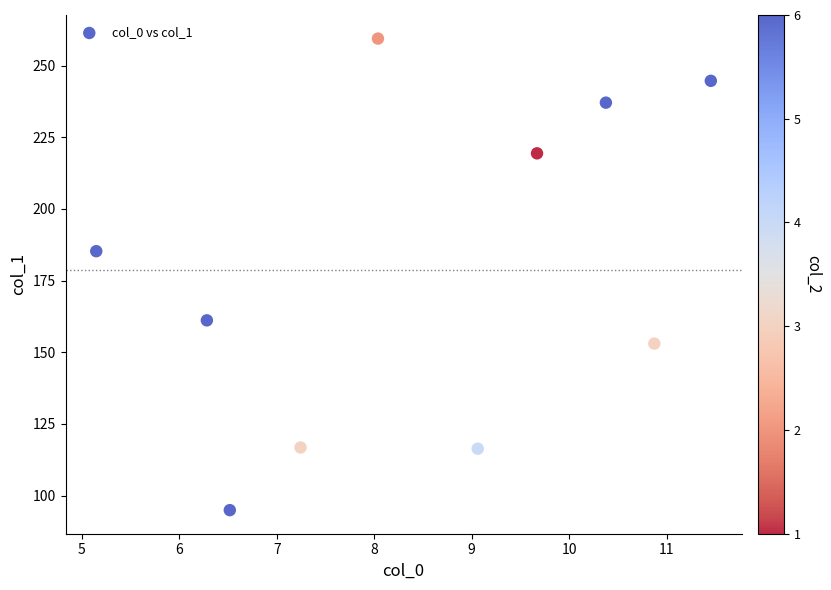

What is the average Y value?

178.8